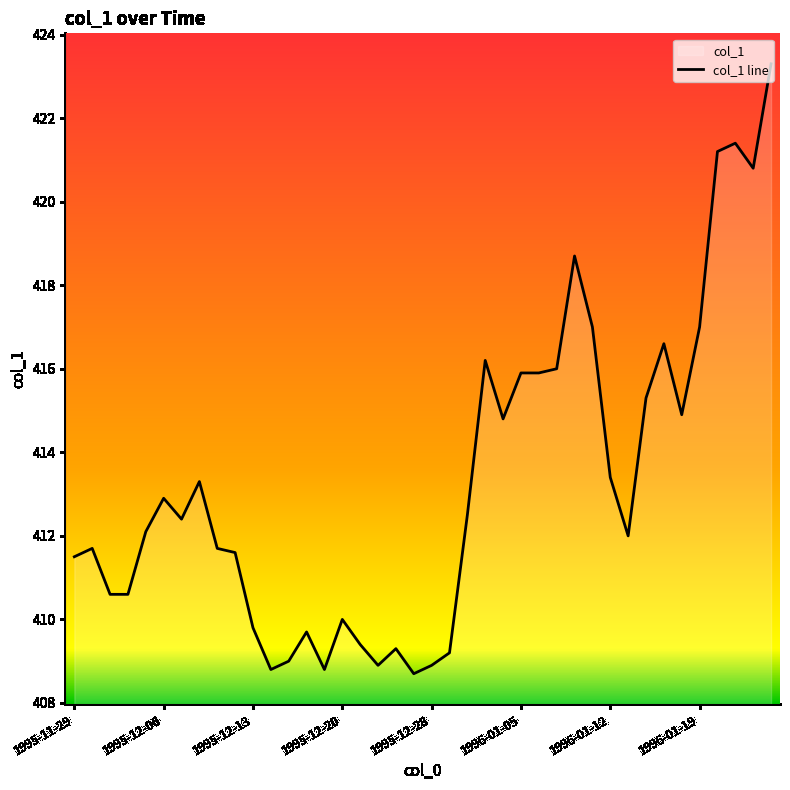

Approximately how many times larger is the value at 1996-01-12 compared to 1996-01-05?

1.0